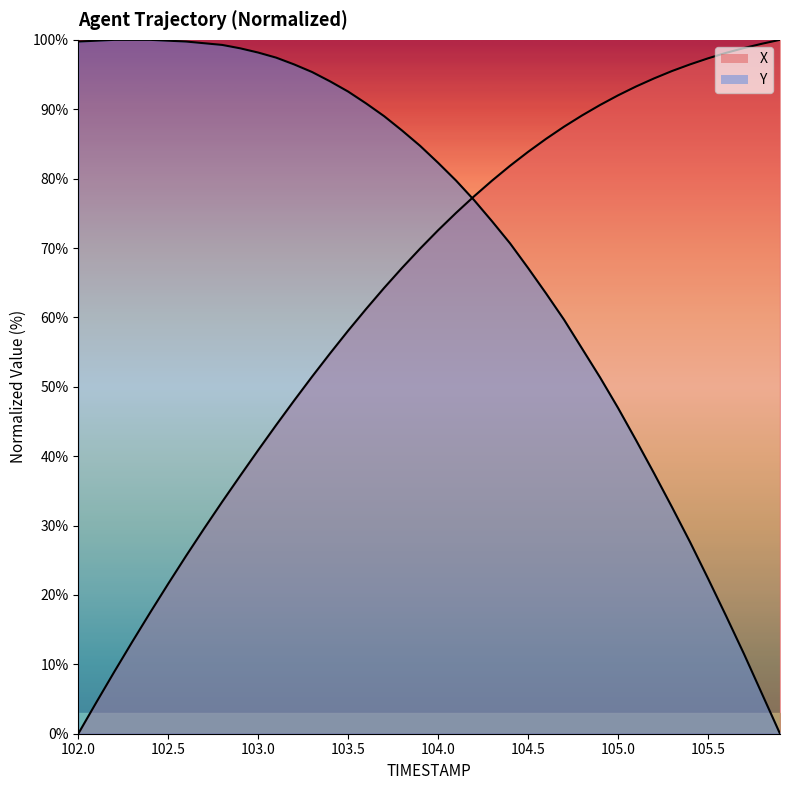

What is the maximum value for Y_line?

100.0